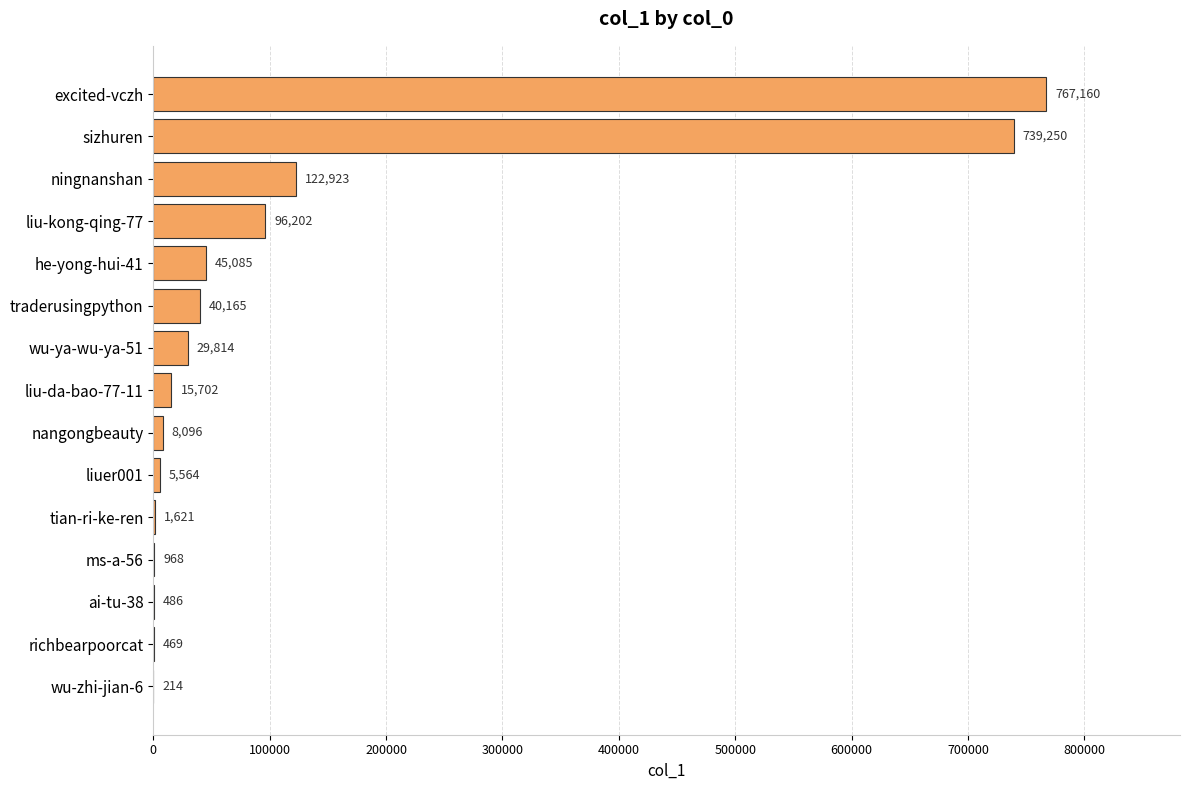

What value does the data have at liu-kong-qing-77?

96202